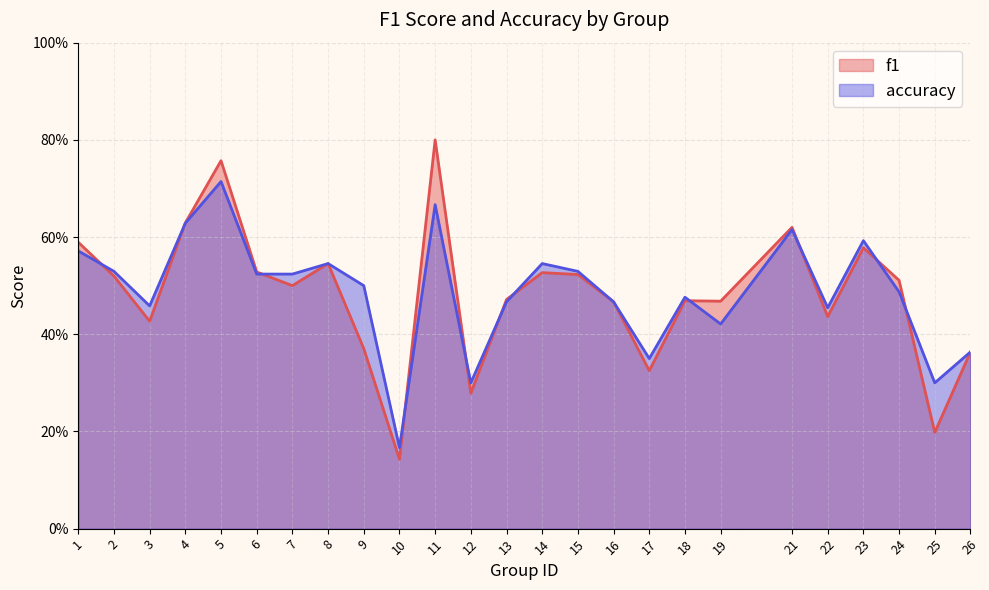

What is the average value of the accuracy series?

0.5